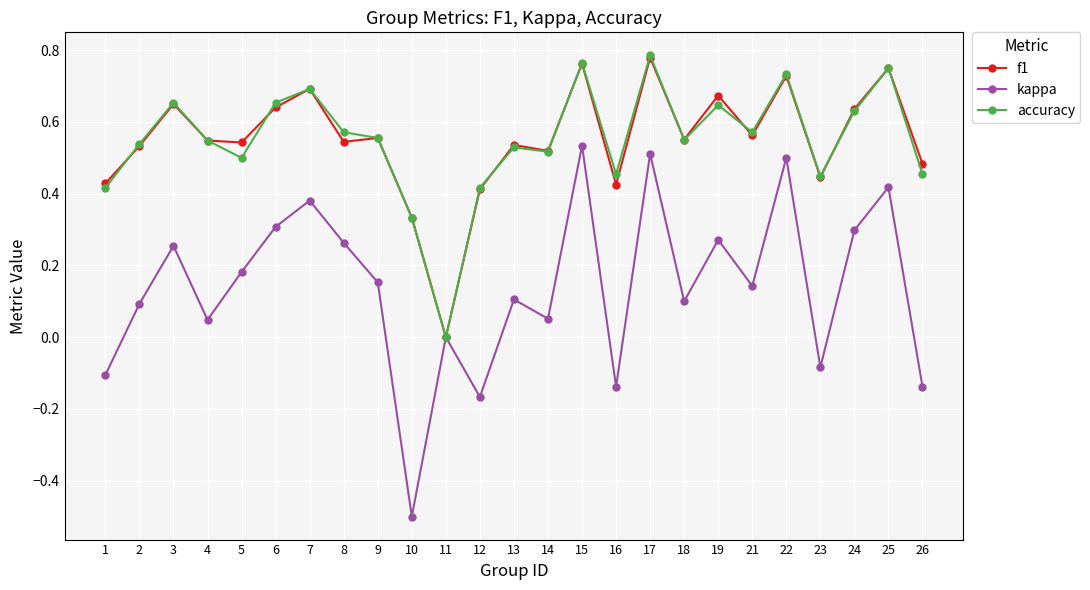

What are all the series names shown in the legend?

f1, kappa, accuracy